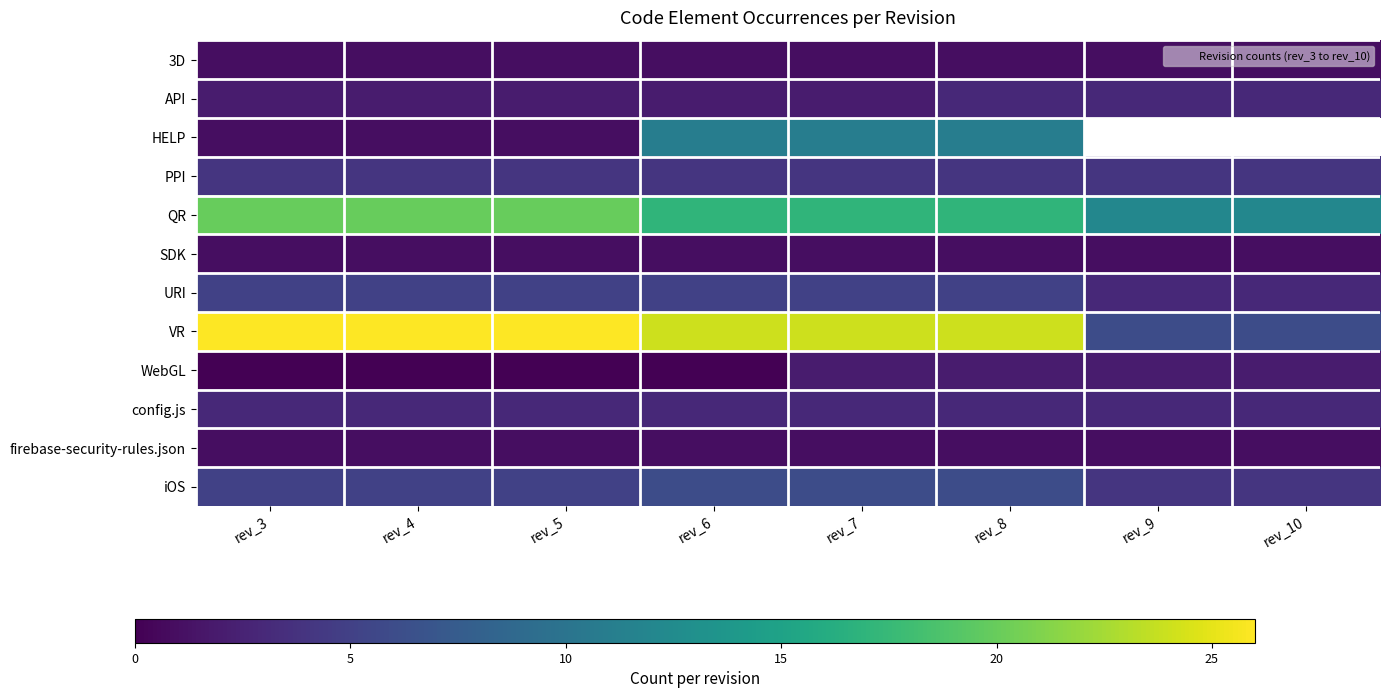

Is it true that WebGL equals 2.0 at rev_9?

True